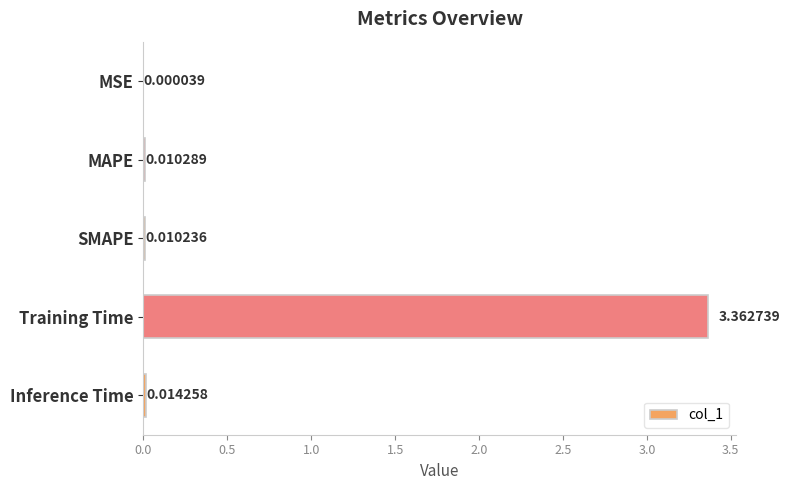

Where is the data nearest to the value 1?

Inference Time